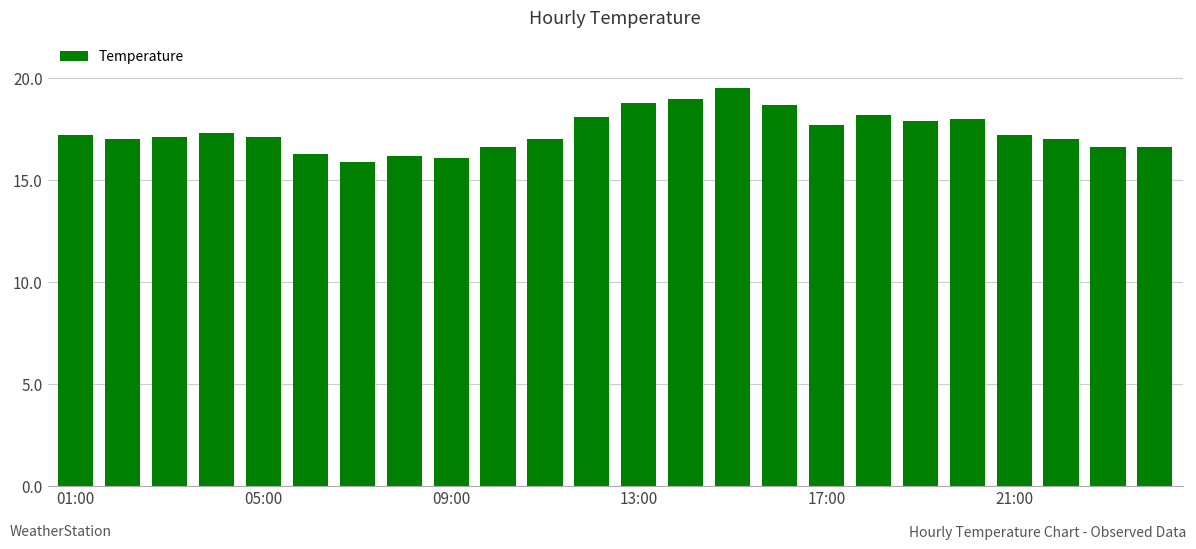

Are the bars horizontal?

No